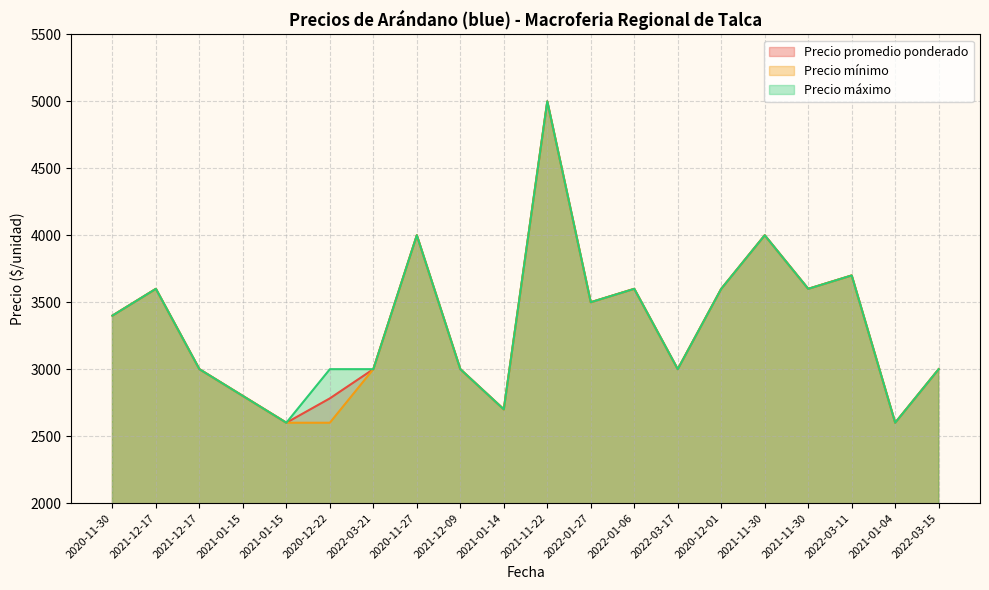

What is the difference between the Precio promedio ponderado values at 2021-01-14 and 2021-11-30?

1300